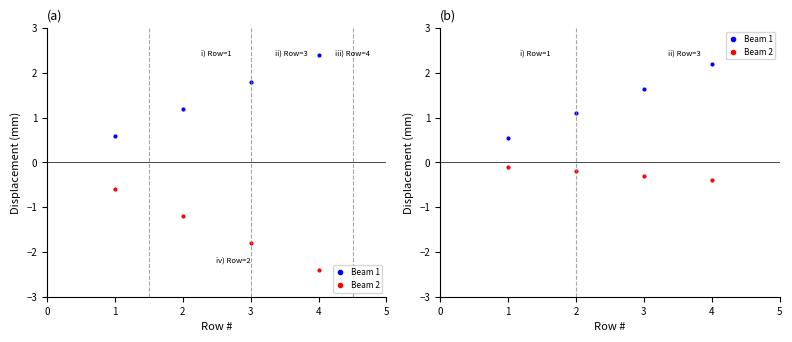

What is the value of the Beam 2 point at the 4th from the left?

-0.4